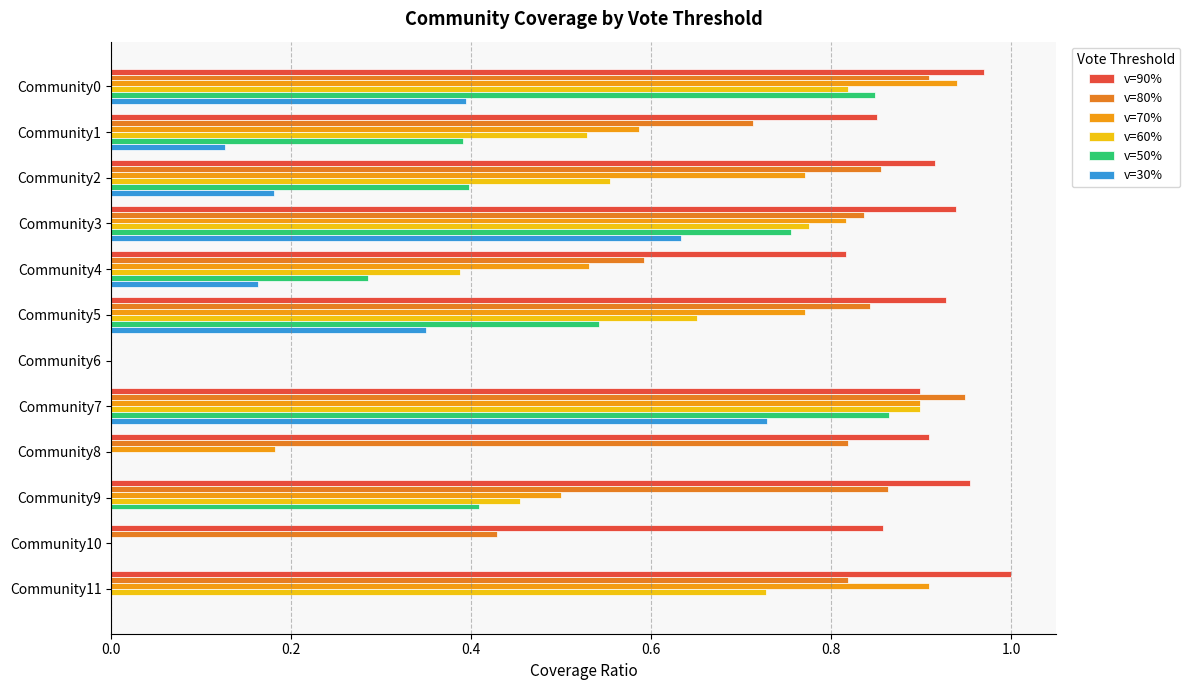

What is the difference between the maximum and minimum values in the v=90% series?

1.0